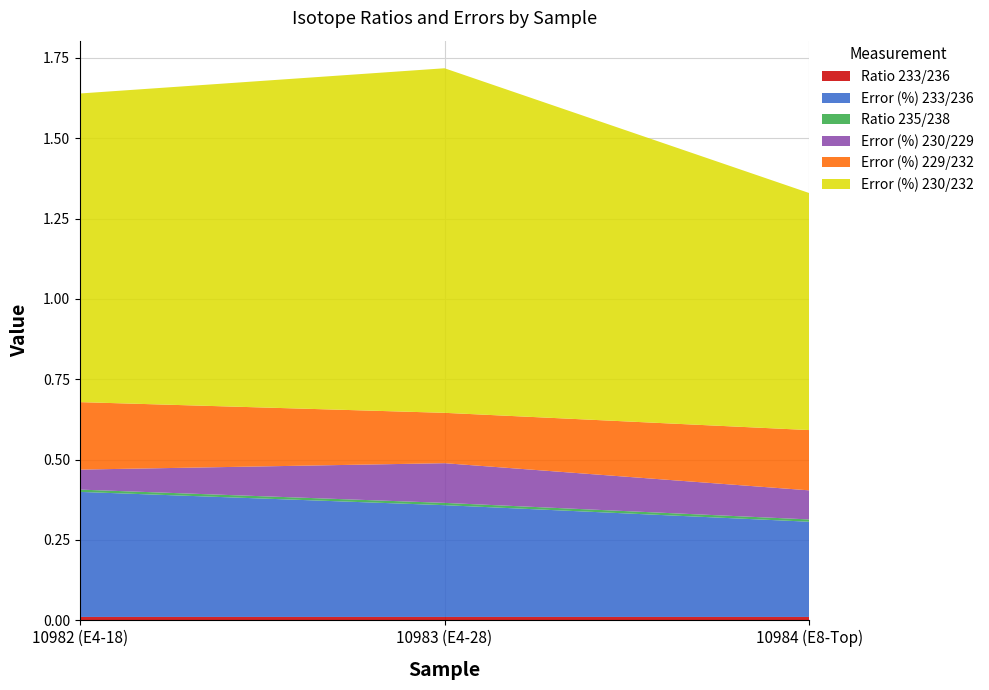

Reading left to right, transcribe all the data shown in this chart.

Ratio 233/236: 10982 (E4-18)=0.0	10983 (E4-28)=0.0	10984 (E8-Top)=0.0
Error (%) 233/236: 10982 (E4-18)=0.4	10983 (E4-28)=0.3	10984 (E8-Top)=0.3
Ratio 235/238: 10982 (E4-18)=0.0	10983 (E4-28)=0.0	10984 (E8-Top)=0.0
Error (%) 230/229: 10982 (E4-18)=0.1	10983 (E4-28)=0.1	10984 (E8-Top)=0.1
Error (%) 229/232: 10982 (E4-18)=0.2	10983 (E4-28)=0.2	10984 (E8-Top)=0.2
Error (%) 230/232: 10982 (E4-18)=1.0	10983 (E4-28)=1.1	10984 (E8-Top)=0.7